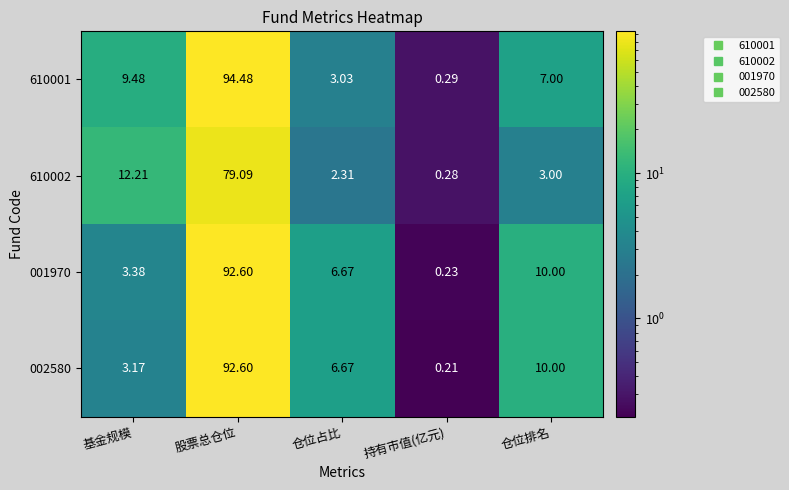

How many distinct data groups are displayed?

4